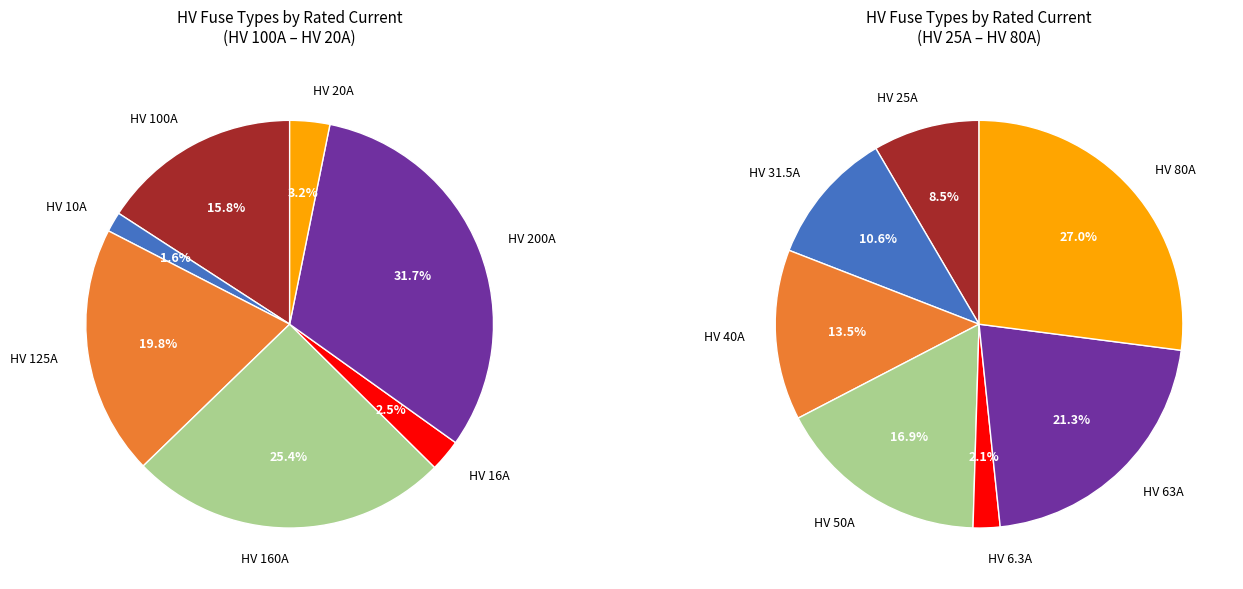

What is the largest slice in the pie chart?

HV 200A